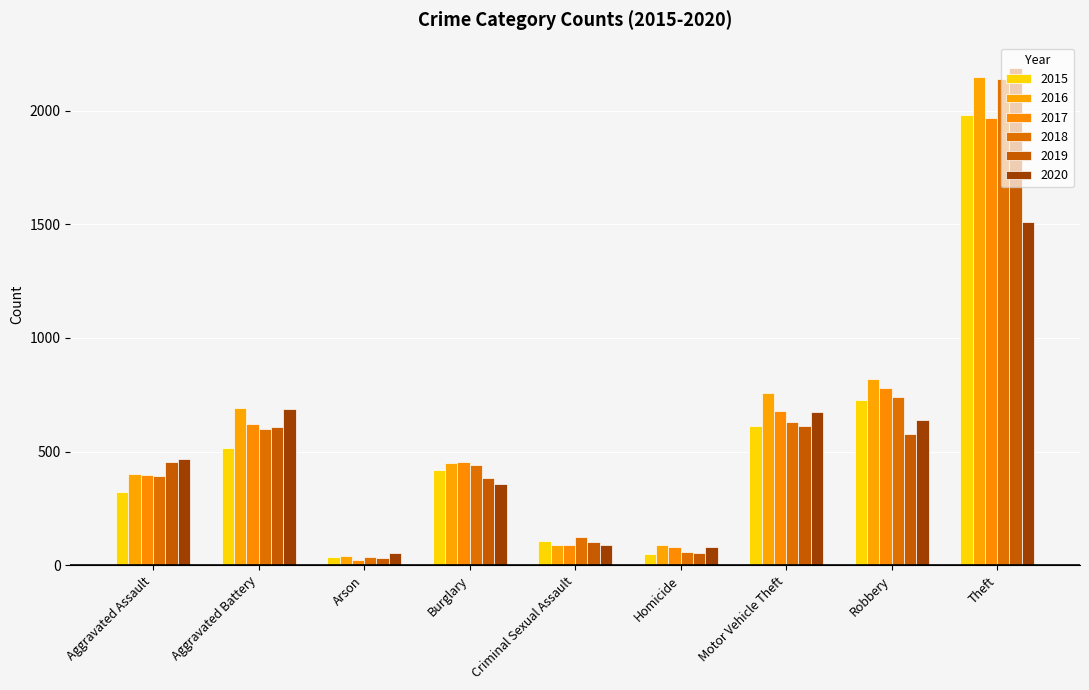

How many data points does each series have?

9